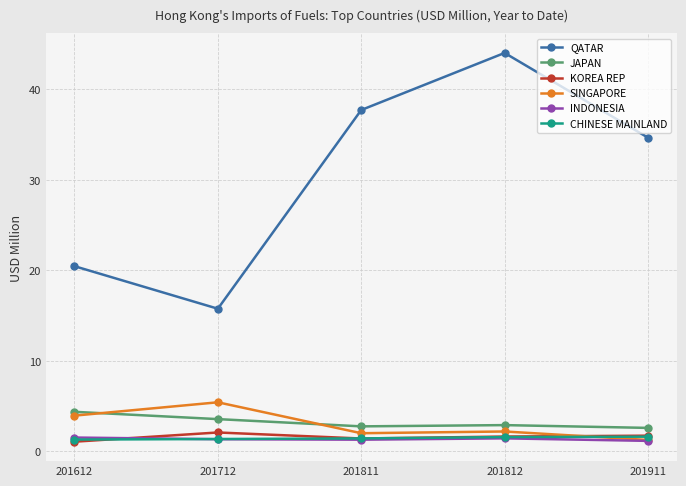

What is the difference between the highest and lowest values at 201811?

36.4